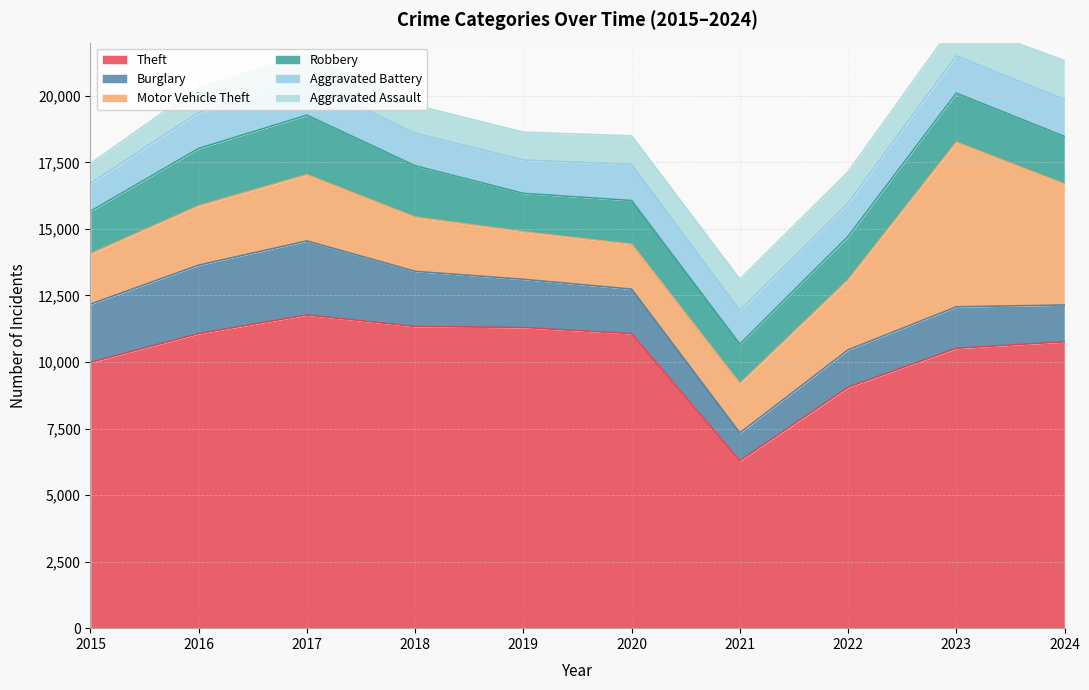

What is the value of the Robbery point at the 10th from the left?

1785